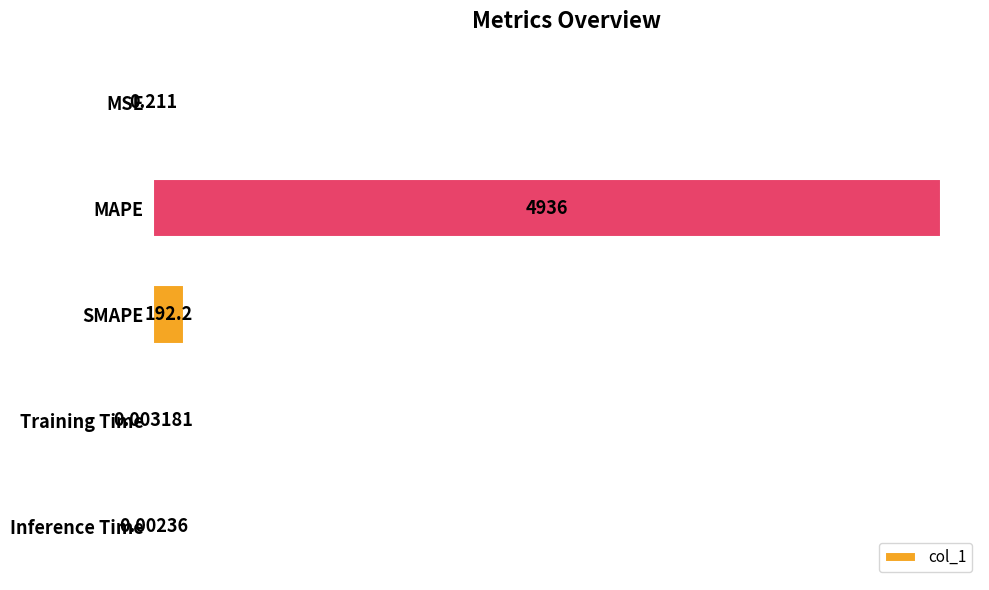

Which label corresponds to the largest value in the chart?

MAPE